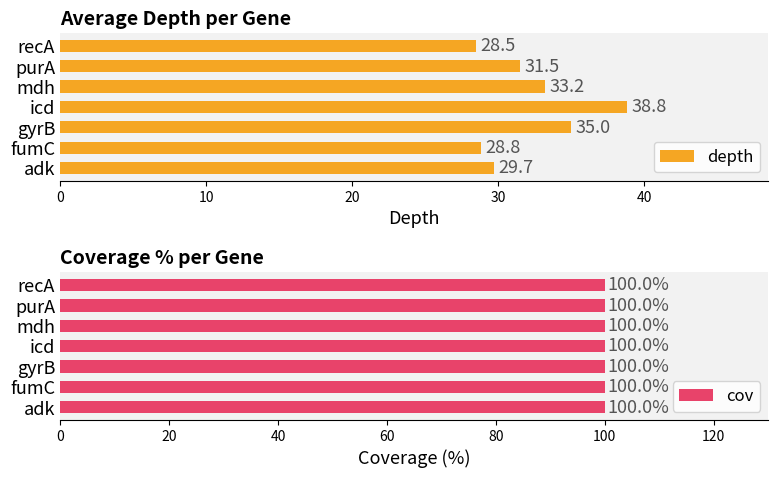

True or false: depth has a value of 48.2 at gyrB.

False